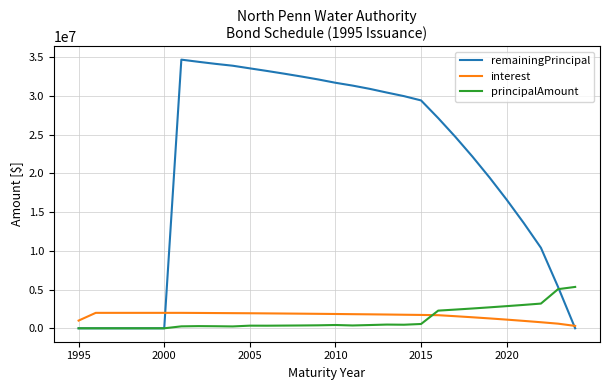

What is the maximum value for principalAmount?

5340000